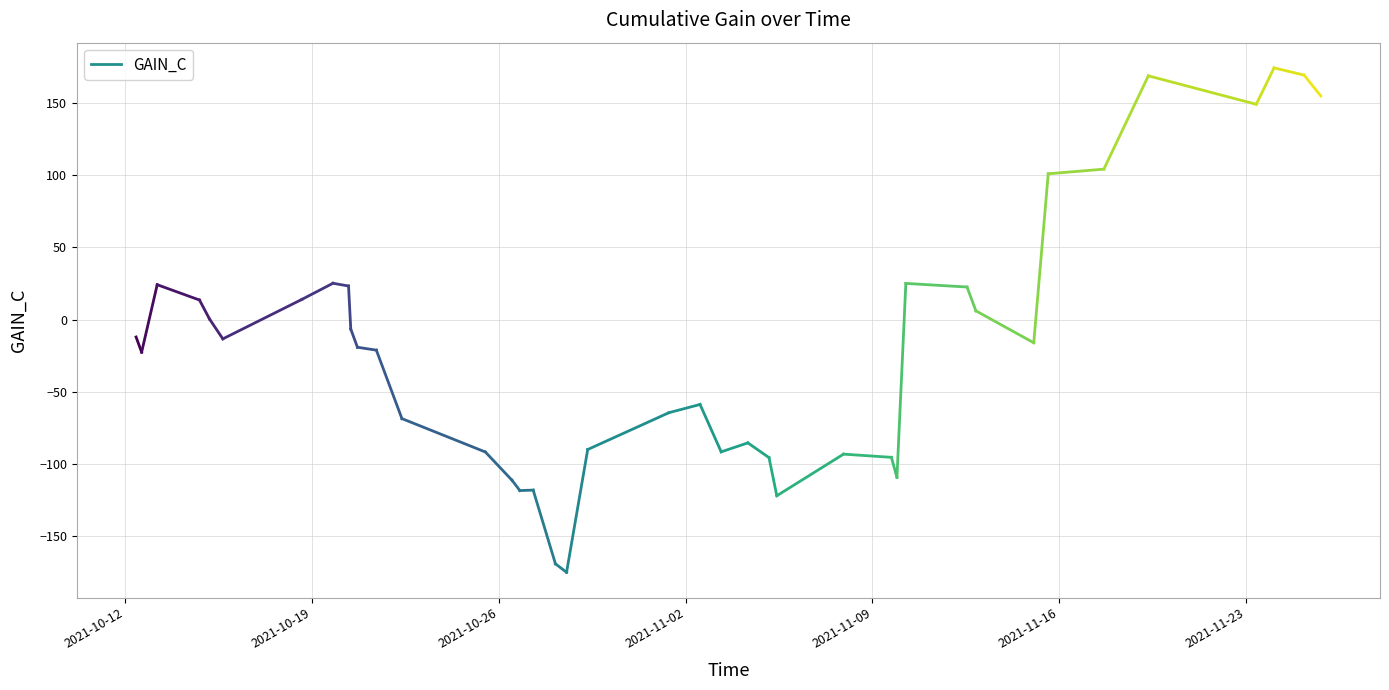

What is the difference between the maximum and minimum values?

349.2